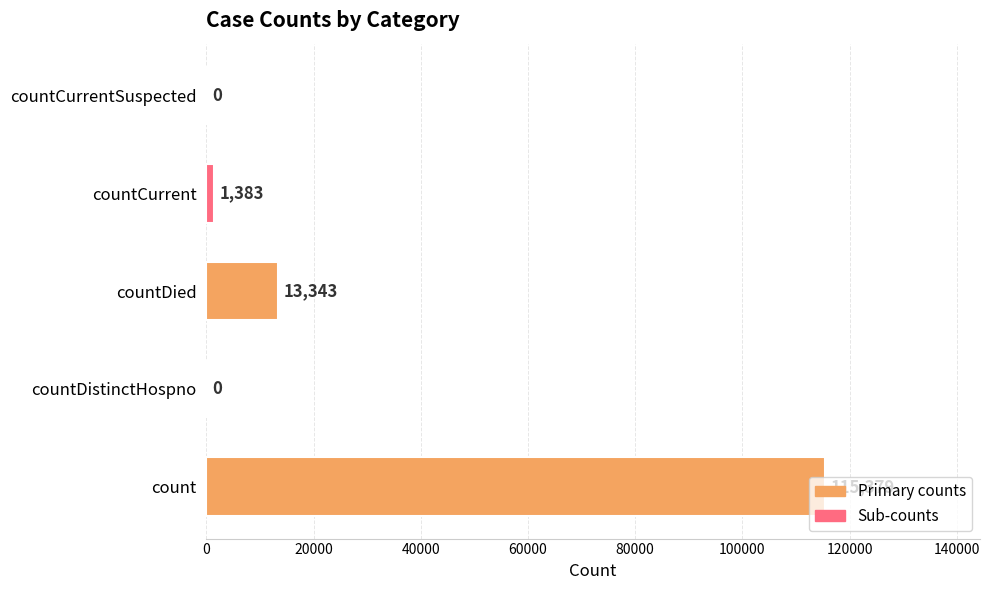

What is the sum of all values?

130105